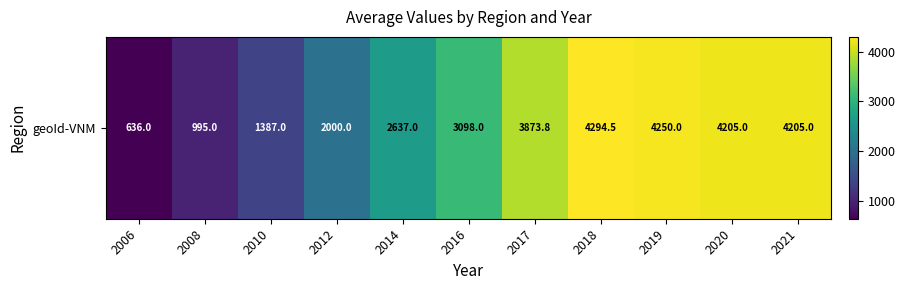

What is the difference between the second highest and second lowest values?

3255.0